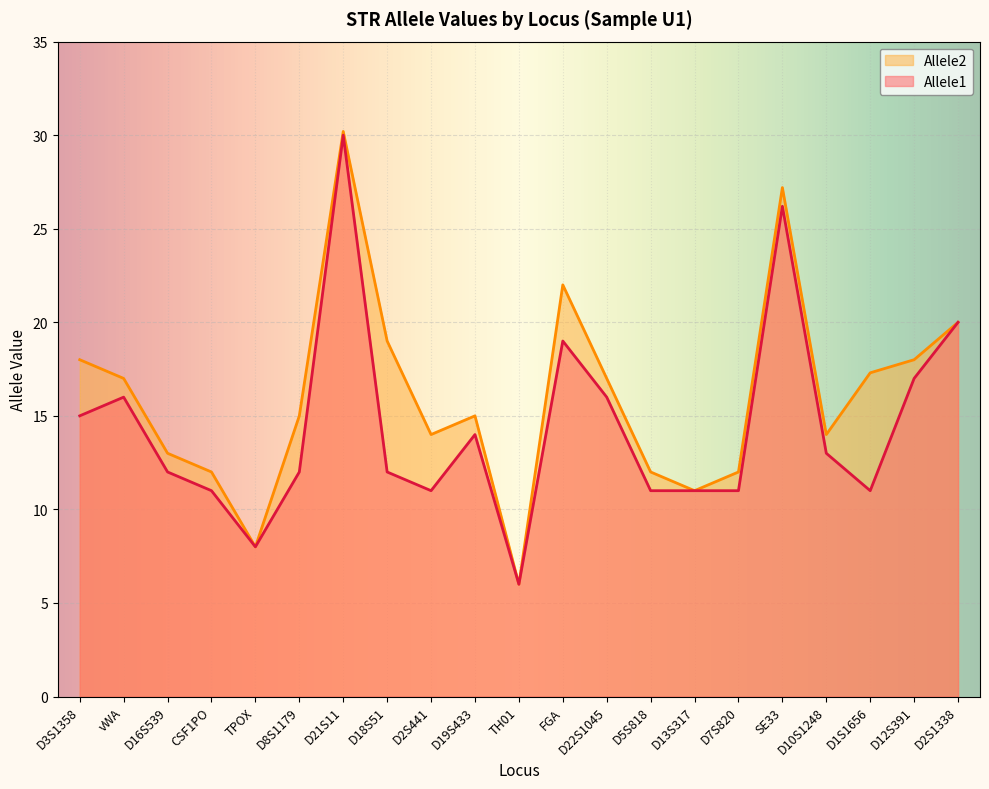

What is the total value across all series at CSF1PO?

23.0